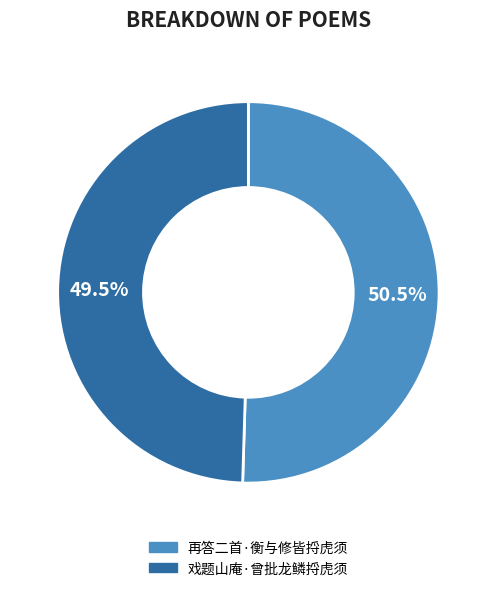

What is the majority slice?

再答二首·衡与修皆捋虎须